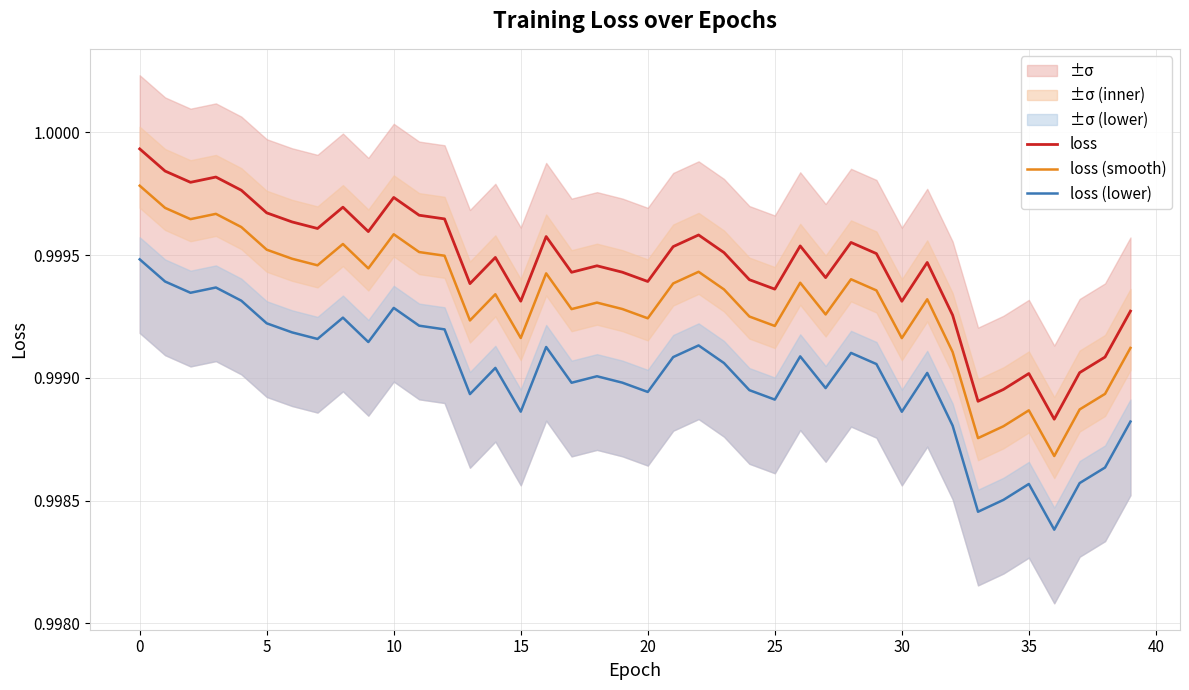

Is this an area chart (filled region under the line)?

No